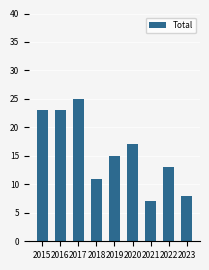

What is the ratio of the value at 2018 to the value at 2017?

0.4